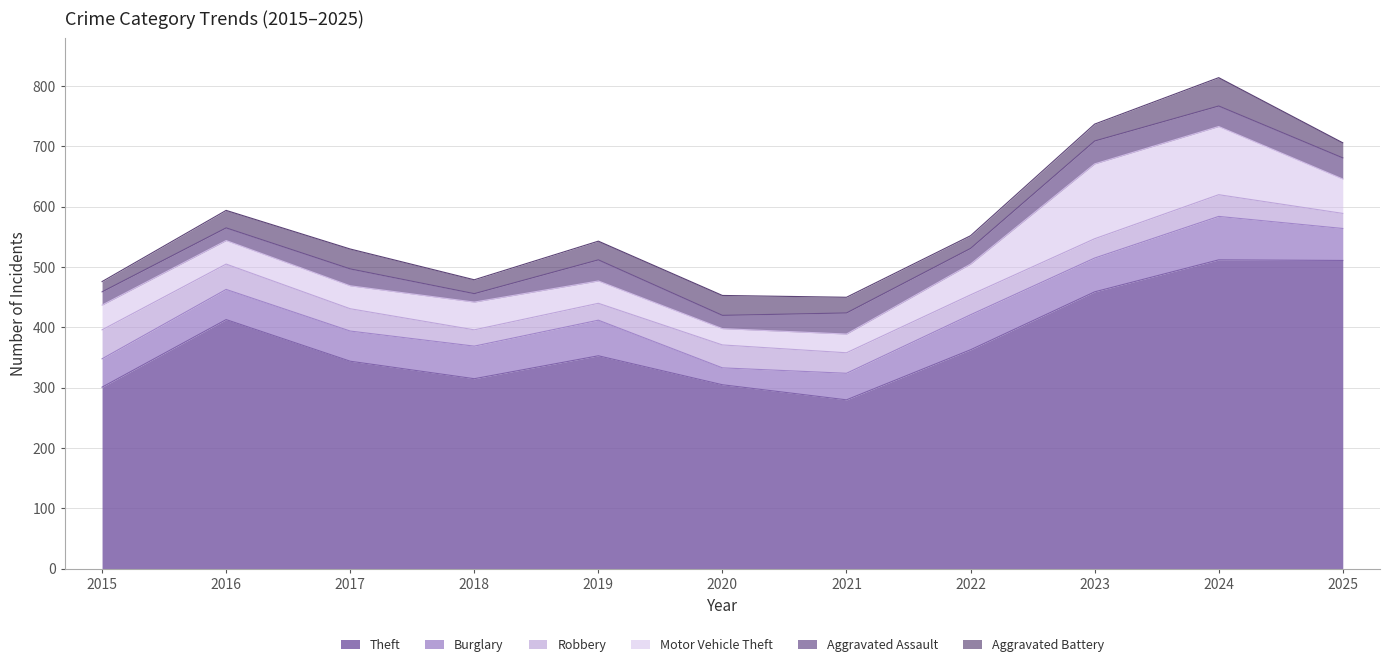

What is the average value of the Robbery series?

35